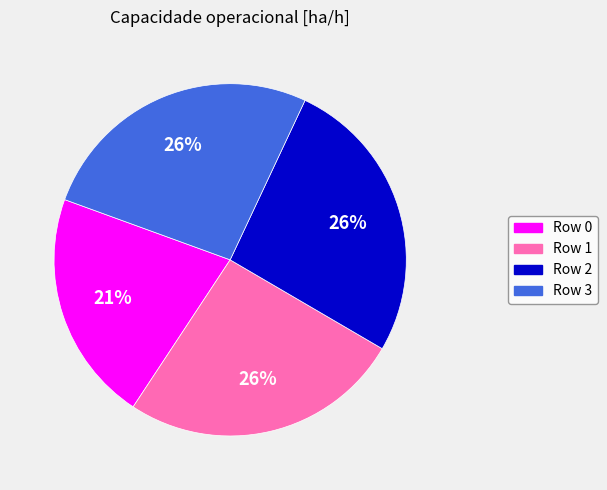

True or false: Row 3 accounts for 36% of the total.

False